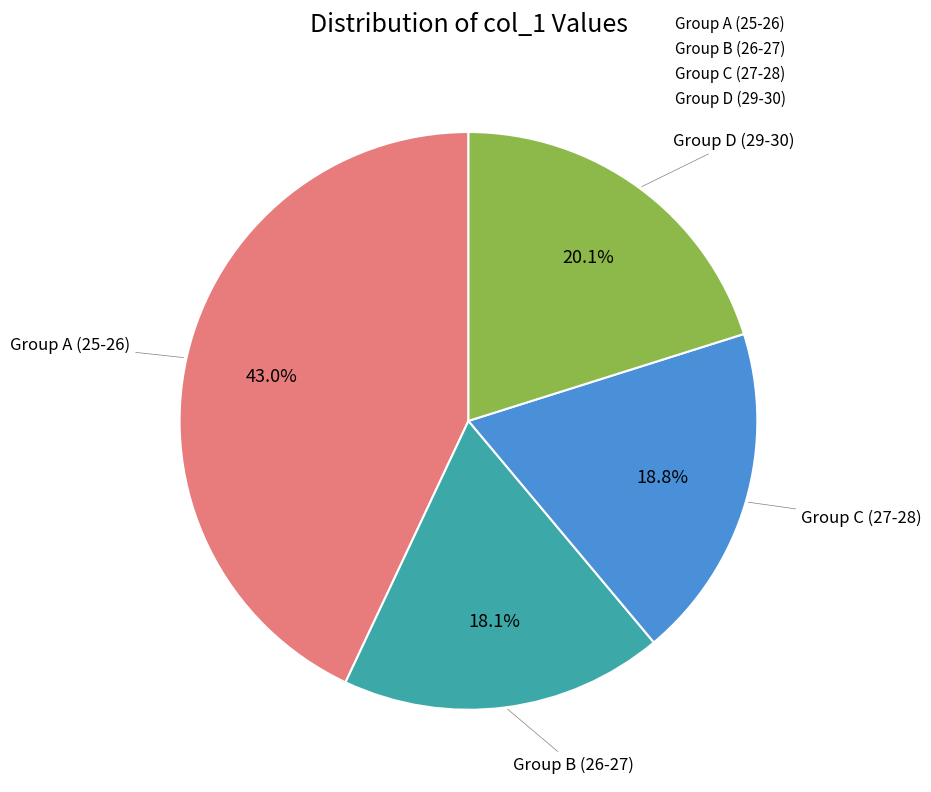

Does any single category account for the majority?

No